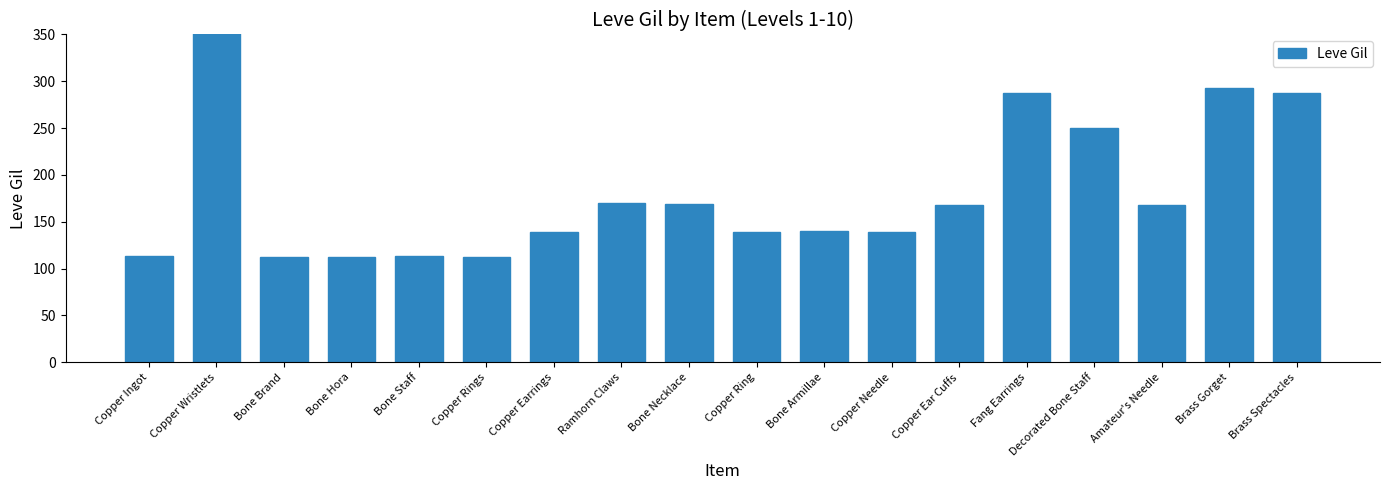

List the labels in order of value, largest first.

Copper Wristlets, Brass Gorget, Fang Earrings, Brass Spectacles, Decorated Bone Staff, Ramhorn Claws, Bone Necklace, Copper Ear Cuffs, Amateur's Needle, Bone Armillae, Copper Earrings, Copper Ring, Copper Needle, Copper Ingot, Bone Staff, Bone Brand, Bone Hora, Copper Rings